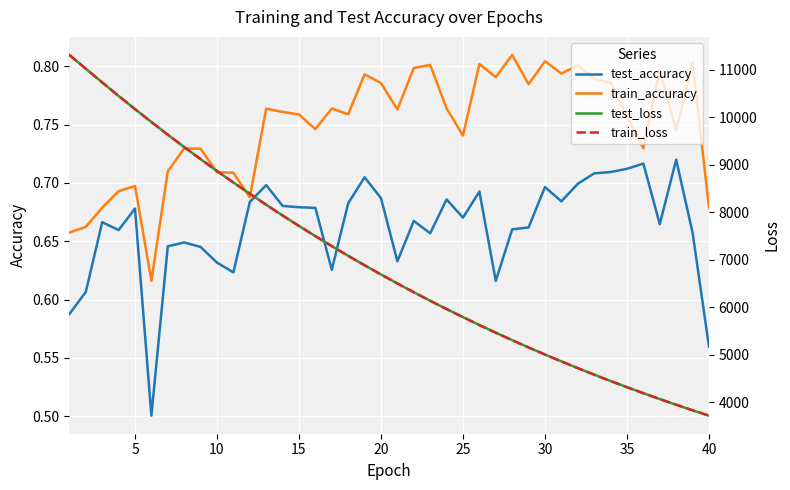

Is this an area chart (filled region under the line)?

No